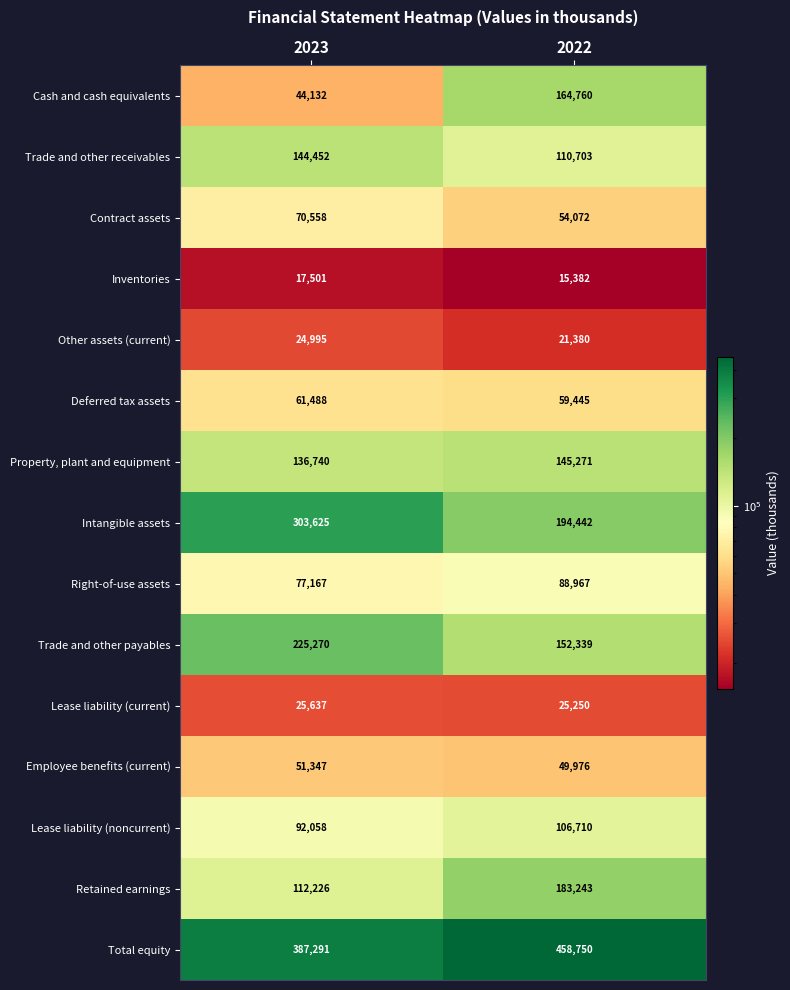

At which category is the sum across all series the highest?

2022